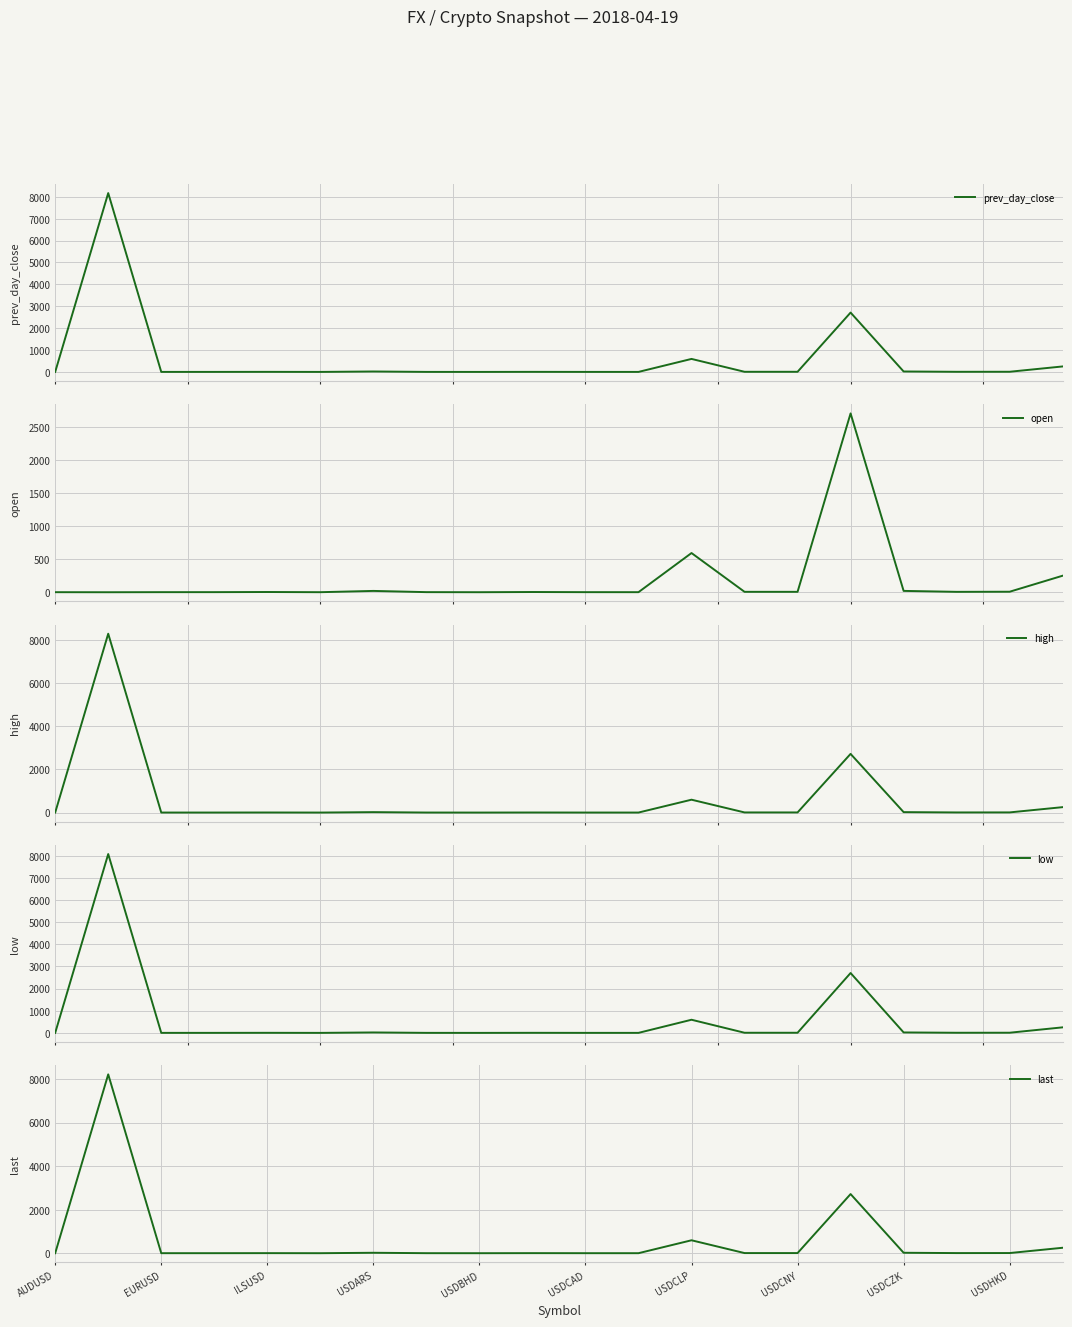

True or false: open has more than 2 interior local peaks.

True